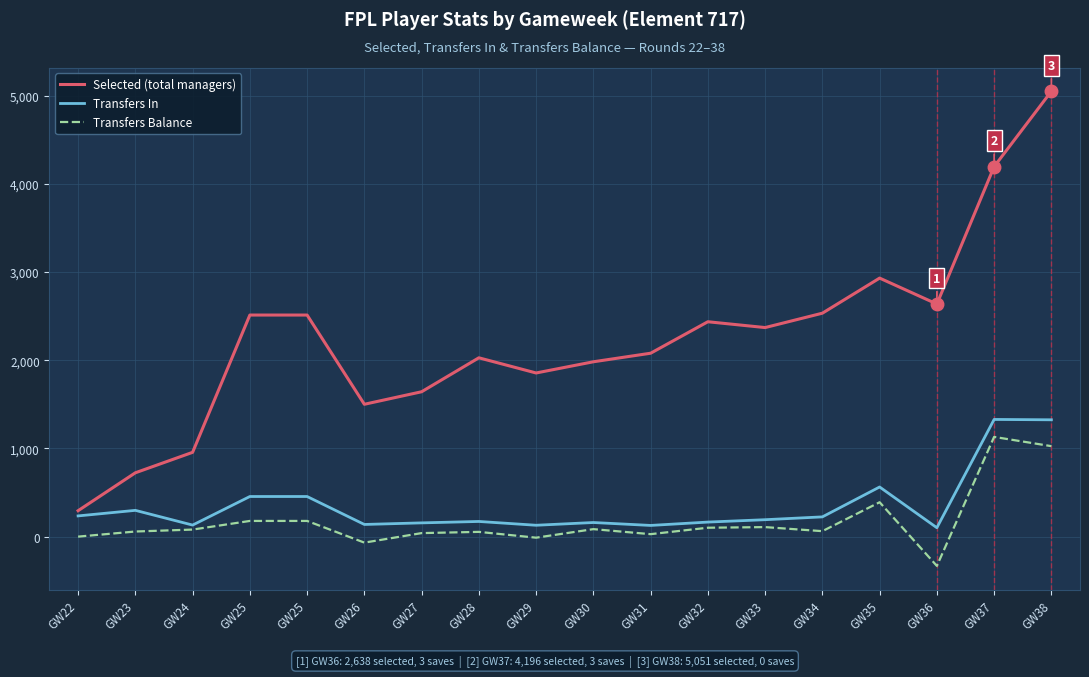

At GW25, list the series in order from smallest to largest.

Transfers Balance, Transfers In, Selected (total managers)